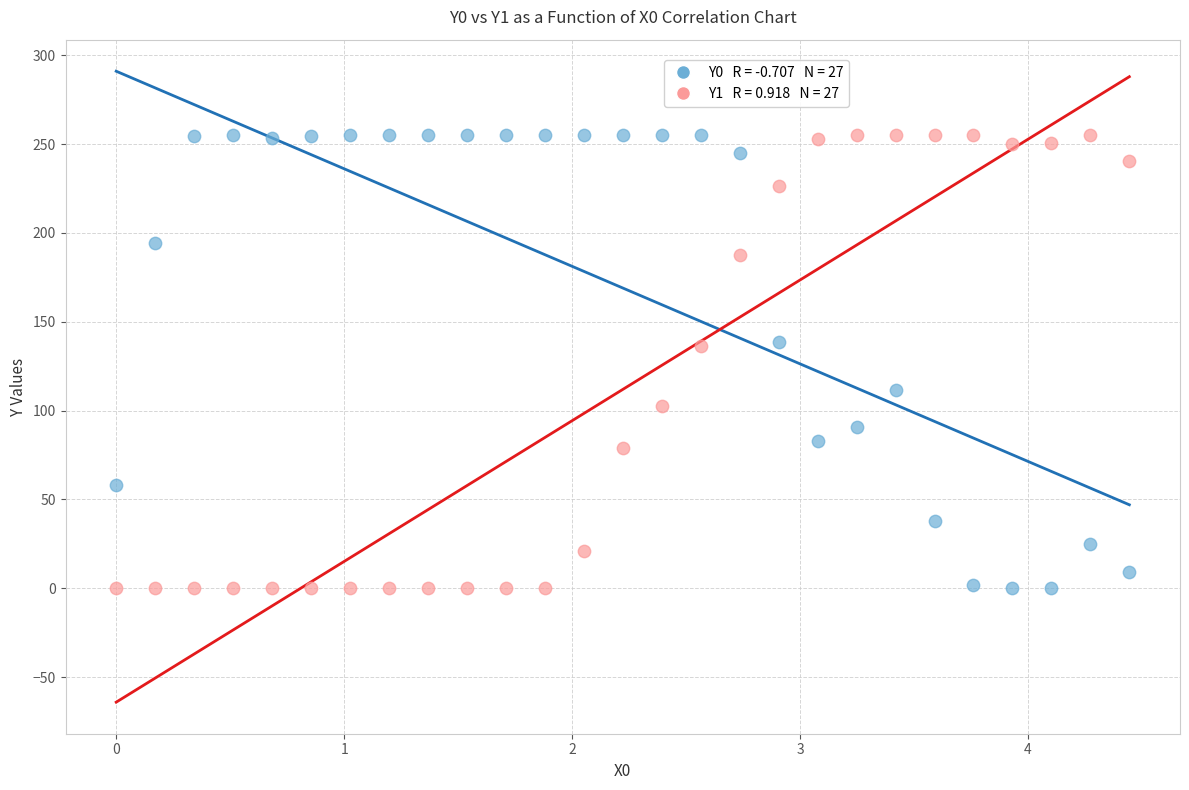

Across all data points, what is the range of X values (max minus min)?

4.4